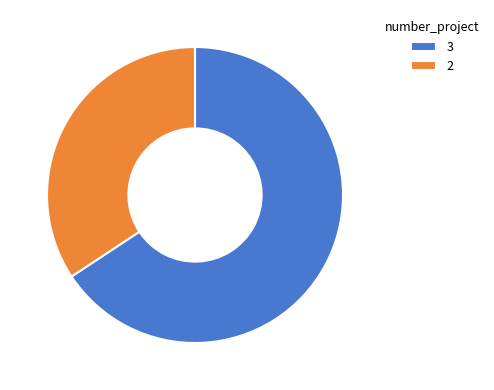

Which has a higher value, 2 or 3?

3